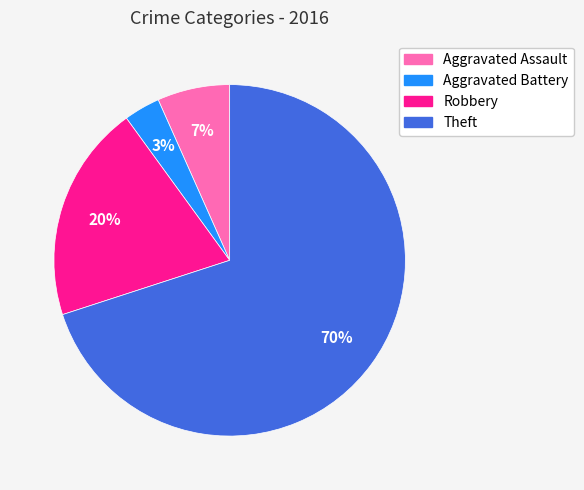

Is there a majority slice in this chart?

Yes